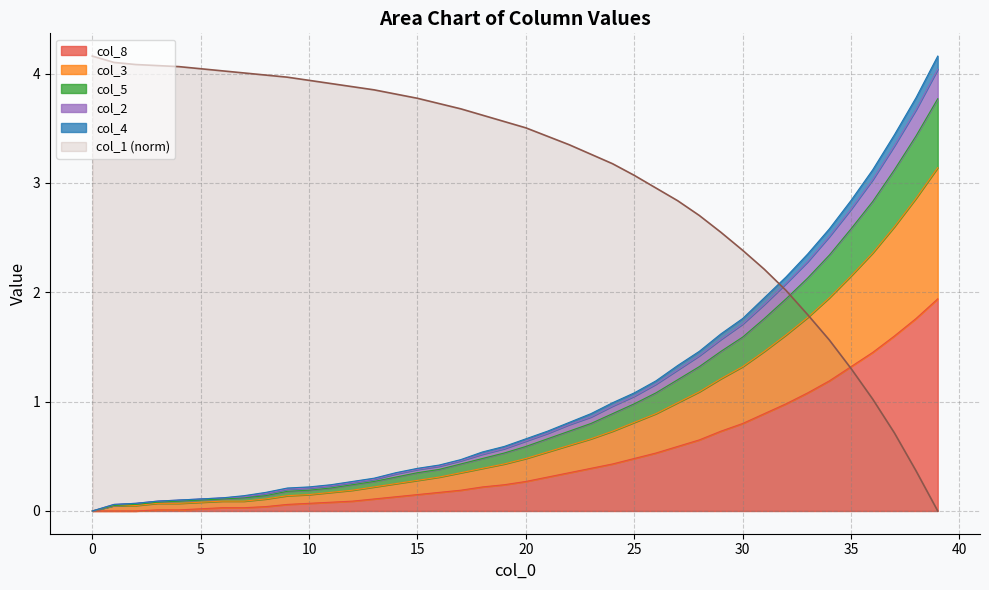

Is it true that col_5 equals 1.1 at 20?

False